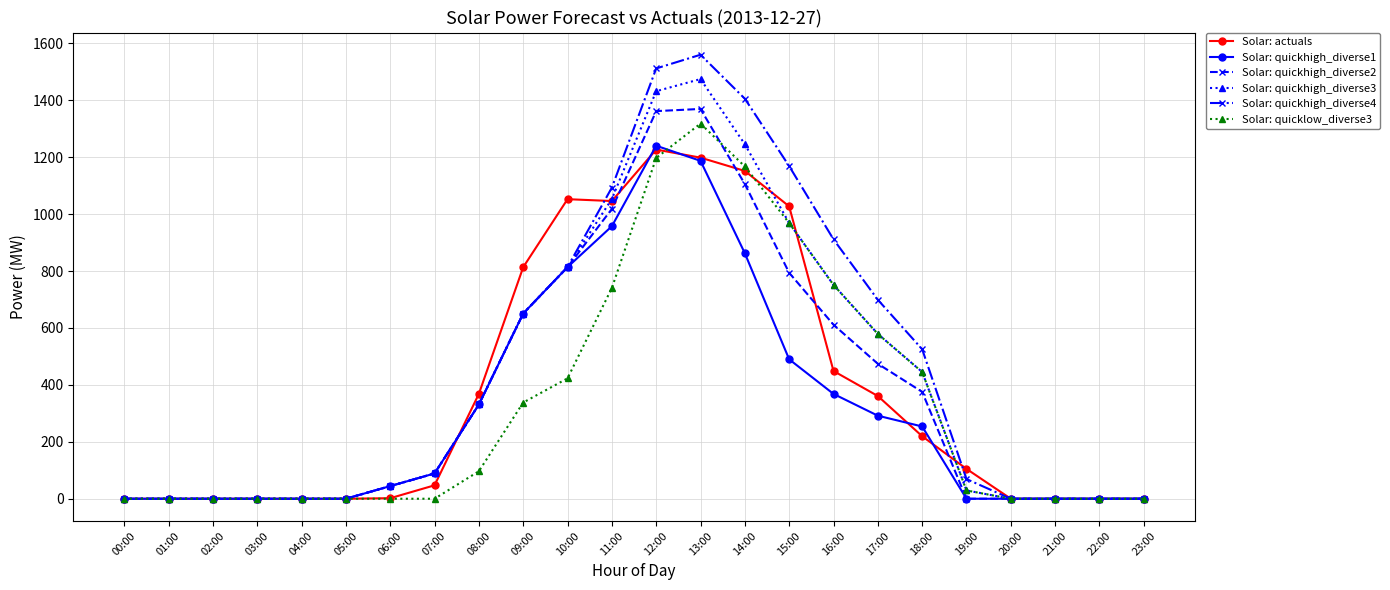

How many data points in Solar: quickhigh_diverse2 are less than 88?

12